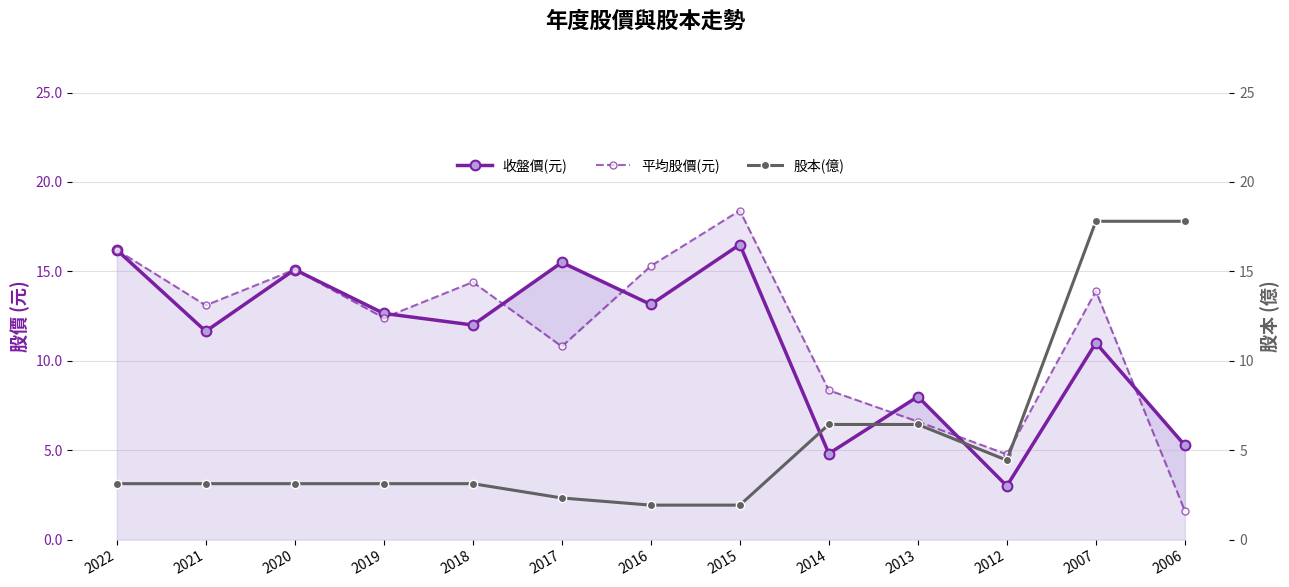

What is the difference between the highest and lowest values at 2016?

13.4